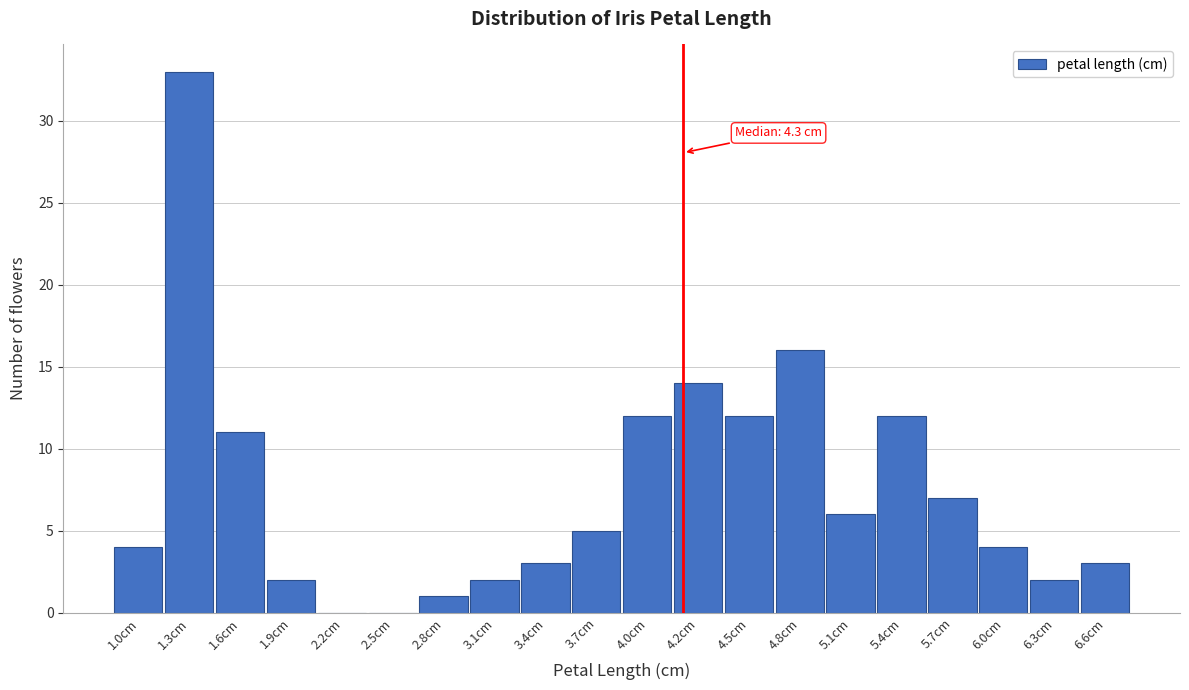

Reading left to right, what are all the values shown in this chart?

1.0cm=4	1.3cm=33	1.6cm=11	1.9cm=2	2.2cm=0	2.5cm=0	2.8cm=1	3.1cm=2	3.4cm=3	3.7cm=5	4.0cm=12	4.2cm=14	4.5cm=12	4.8cm=16	5.1cm=6	5.4cm=12	5.7cm=7	6.0cm=4	6.3cm=2	6.6cm=3